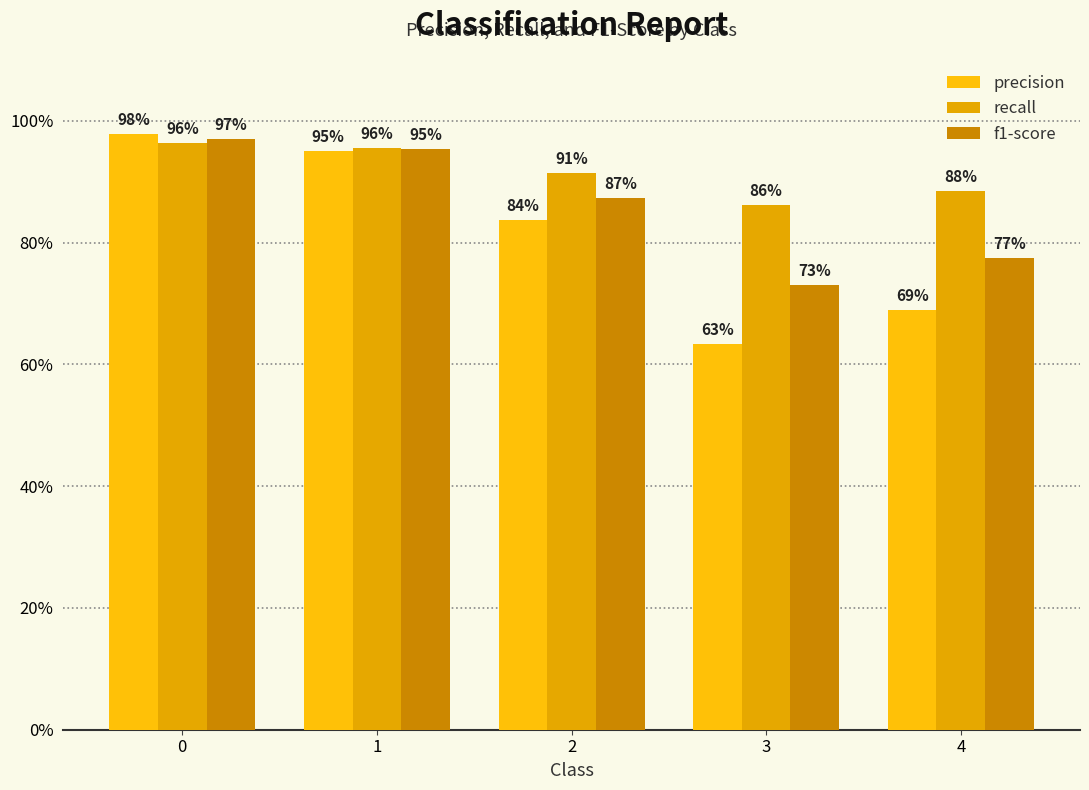

Does the chart contain stacked bars?

No